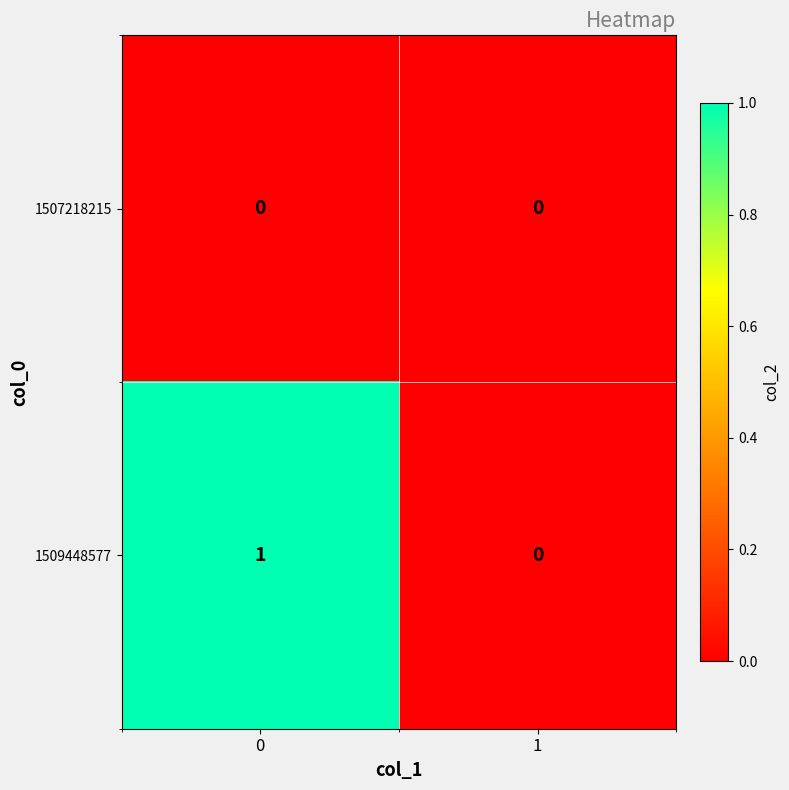

Reading right to left, transcribe all the data shown in this chart.

1507218215: 1=0	0=0
1509448577: 1=0	0=1